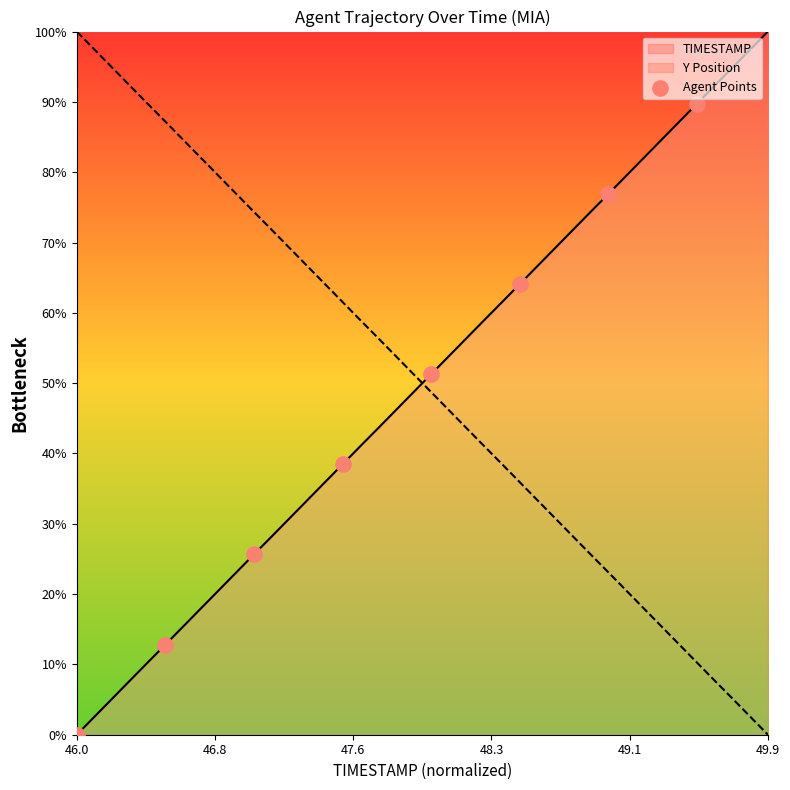

Which category has the highest value in the TIMESTAMP series?

49.9